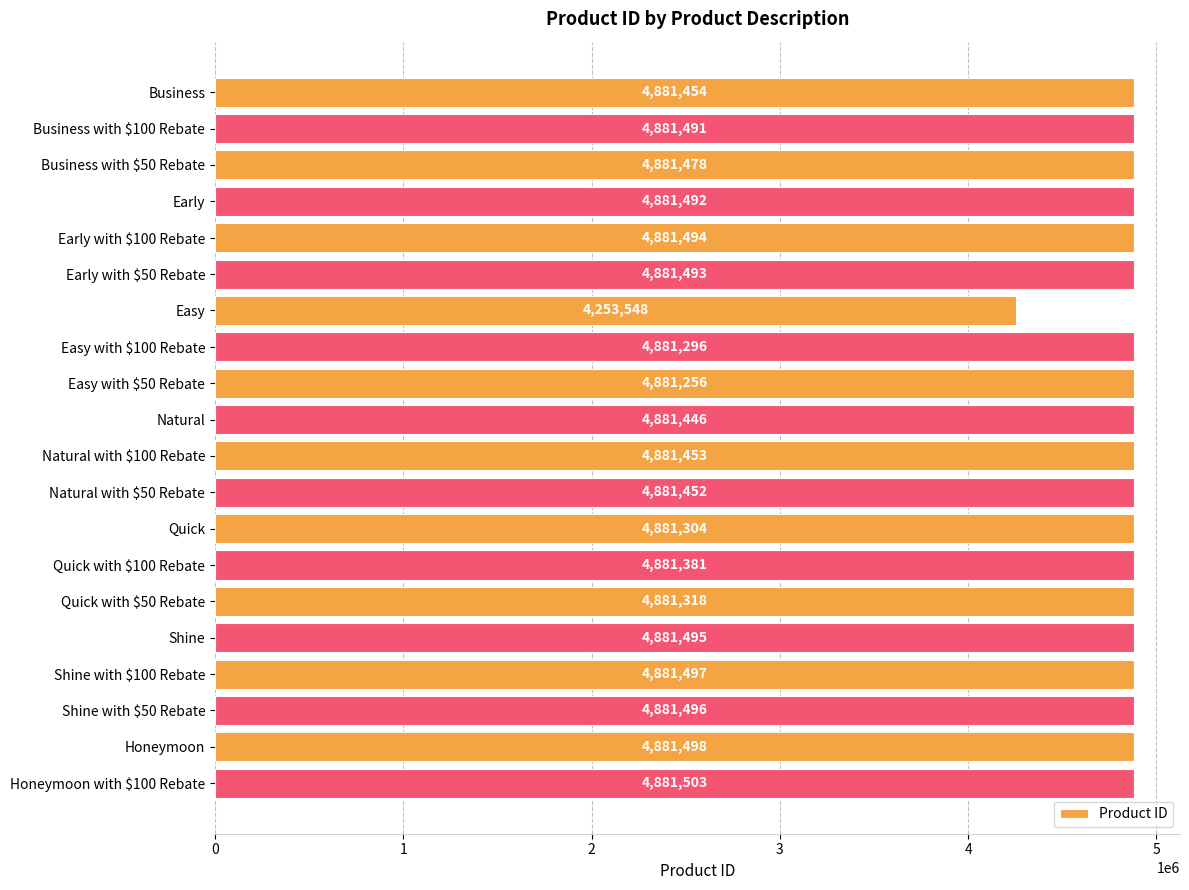

Between Honeymoon and Business, which is larger?

Honeymoon